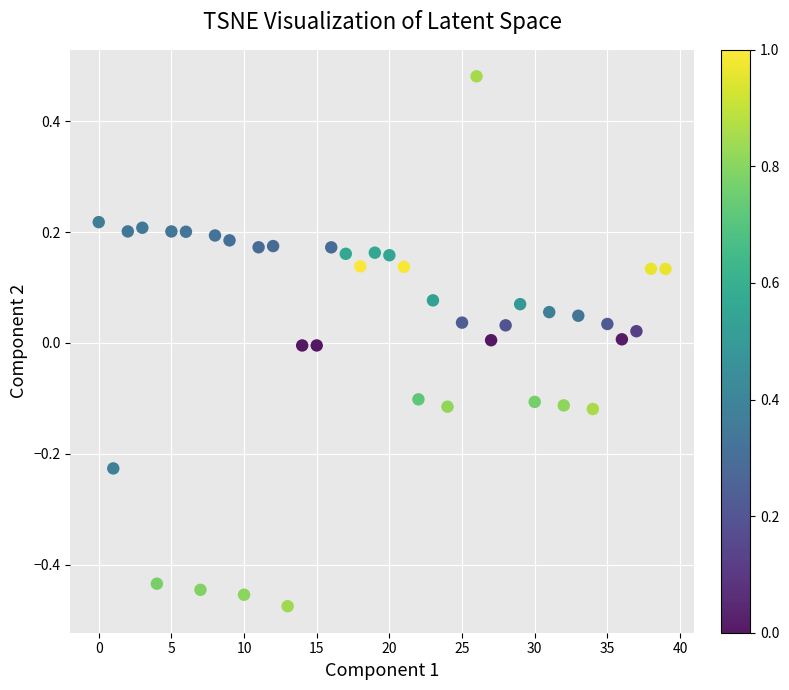

What is the range of Y values (max minus min)?

1.0